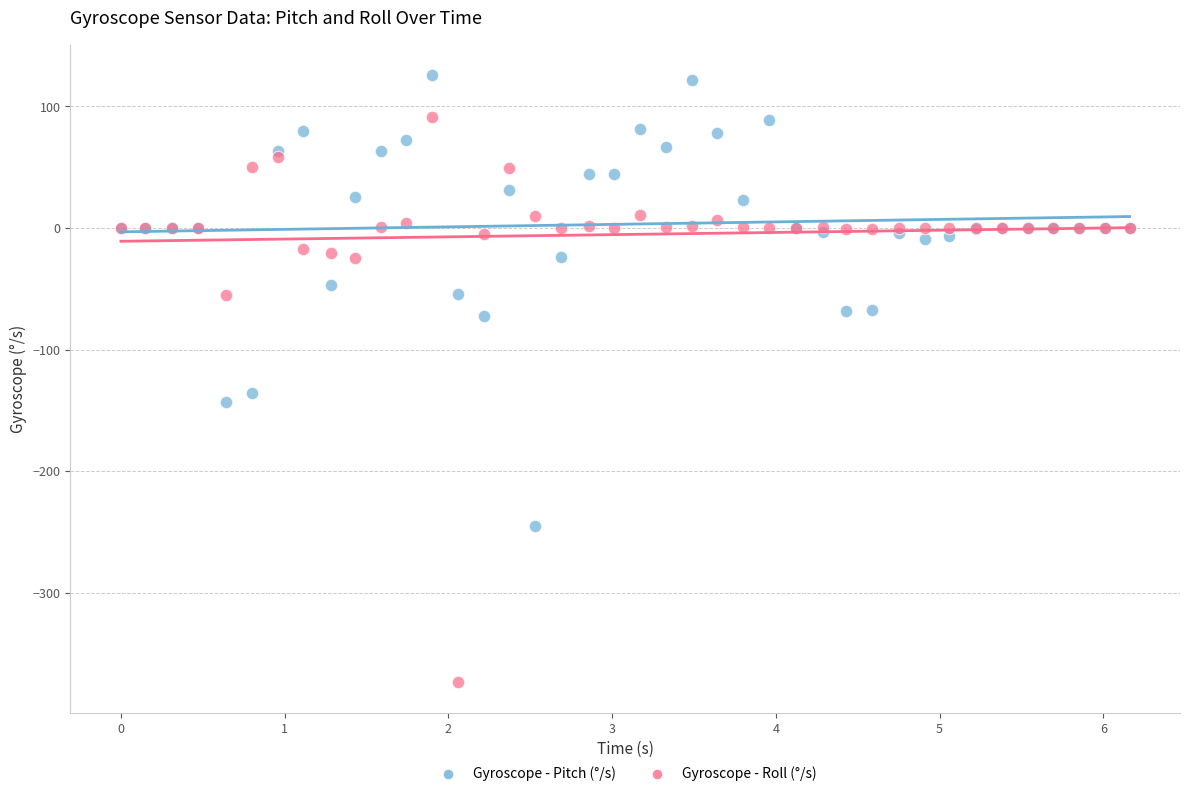

Which series has the largest Y range (max minus min)?

Gyroscope - Roll (°/s)